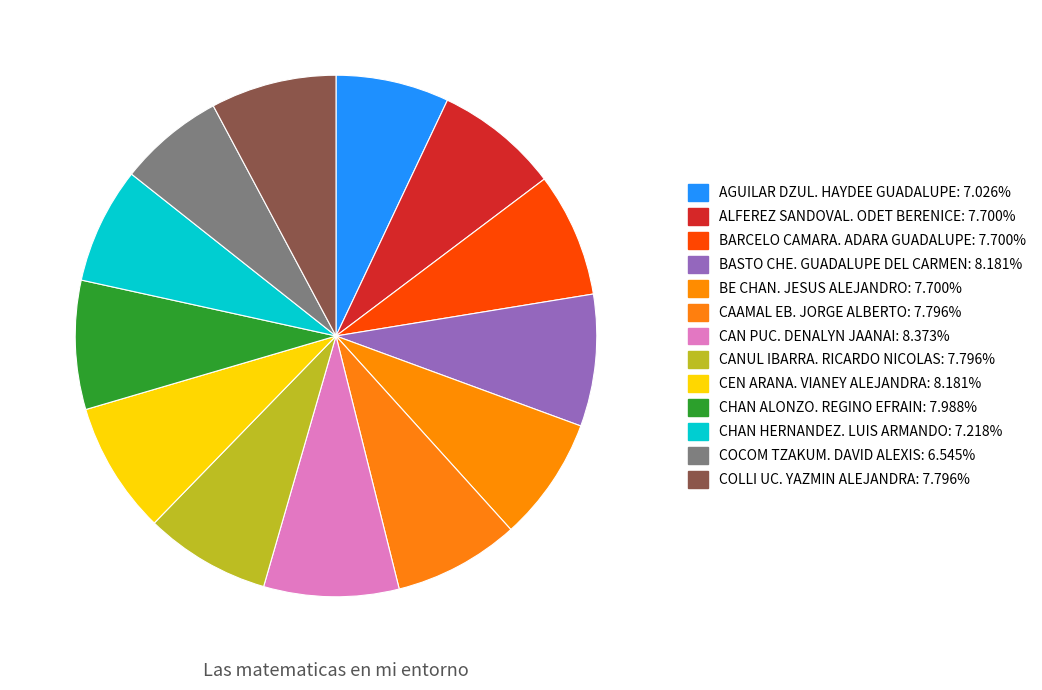

Which slice is the largest?

CAN PUC. DENALYN JAANAI